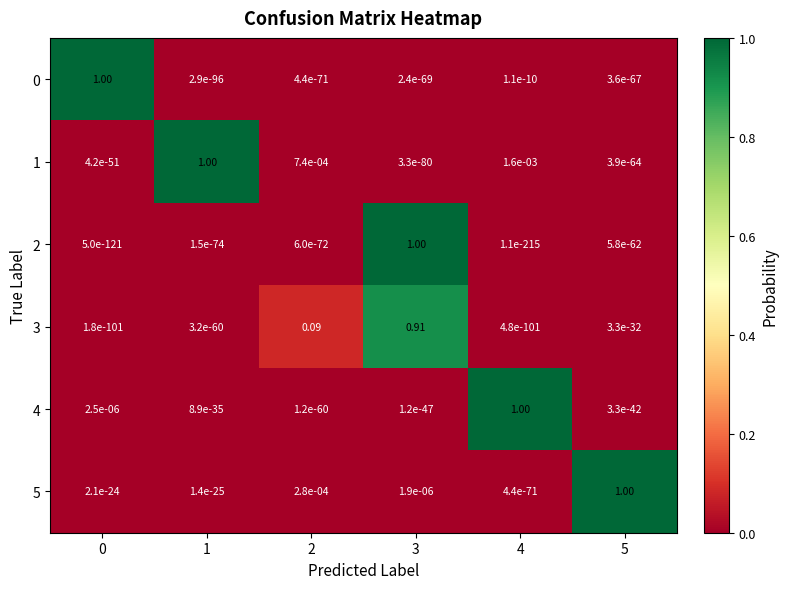

Is the value of 4 at 0 greater than the value of 2 at 1?

Yes